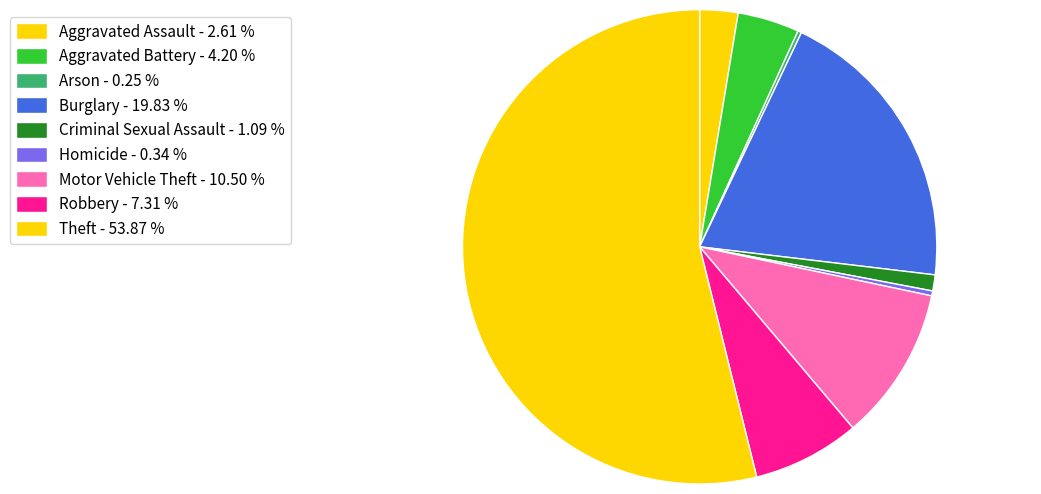

Is it true that Robbery is 19% of the pie?

False